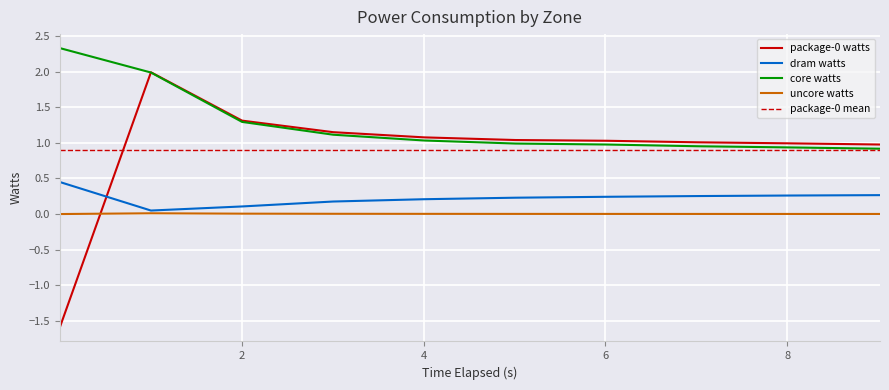

Which series has the largest total across all categories?

core watts